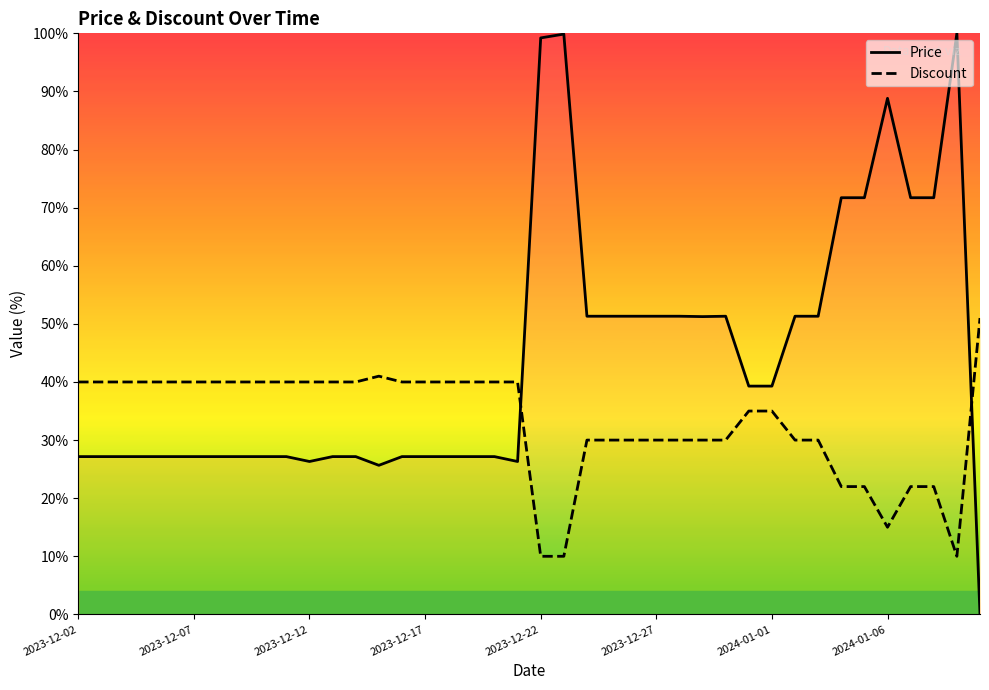

Rank the series by their average value, from lowest to highest.

Discount, Price